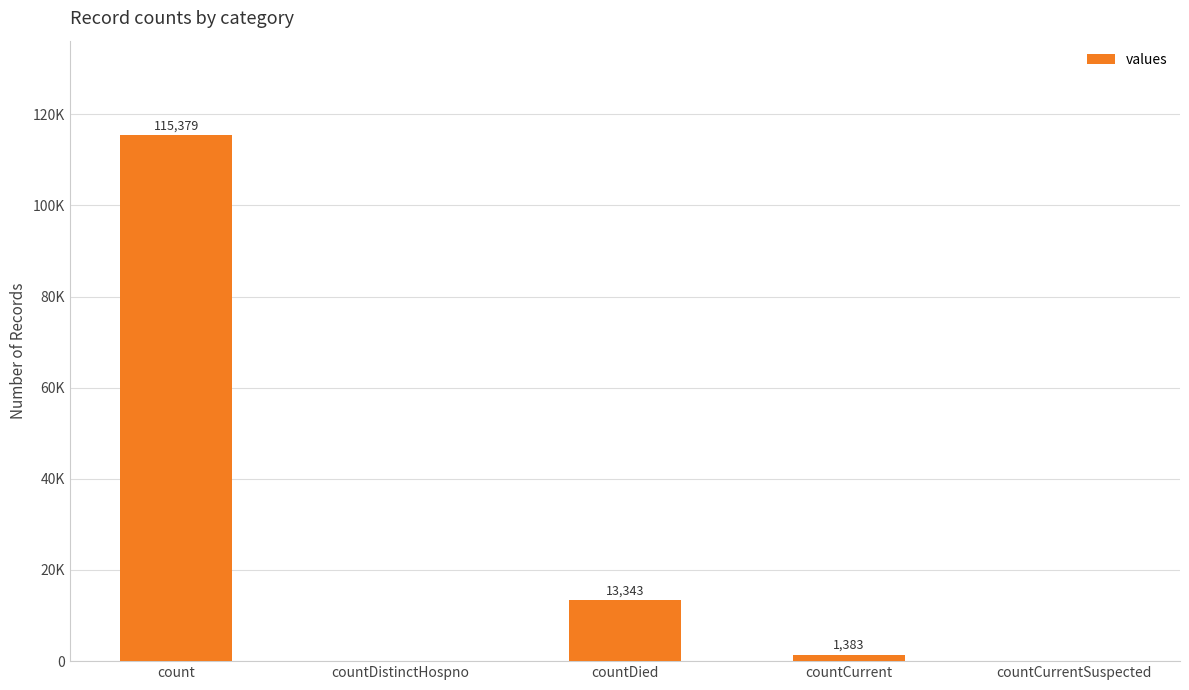

Reading right to left, what are all the values shown in this chart?

countCurrentSuspected=0	countCurrent=1383	countDied=13343	countDistinctHospno=0	count=115379